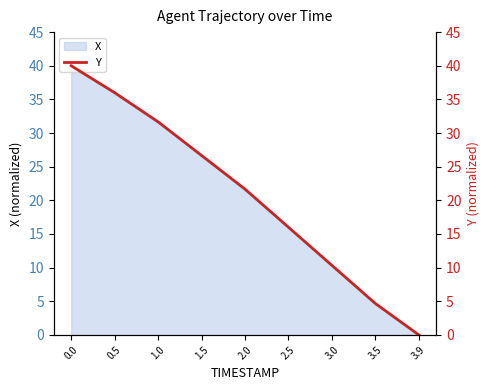

The value of X at 3.0 is 10.3. True or false?

True